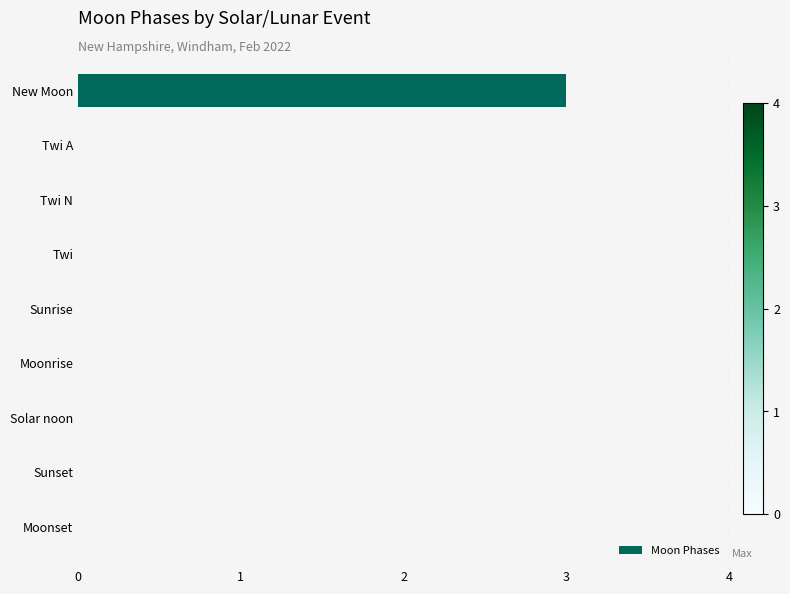

True or false: the data shows 0 at Solar noon.

True